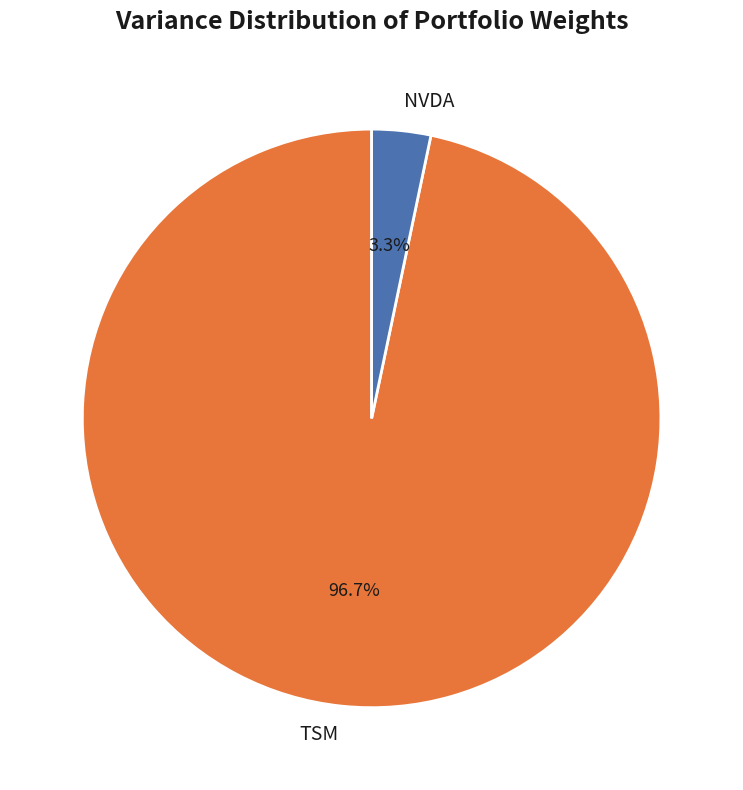

Combined, do NVDA and TSM account for over 50%?

Yes